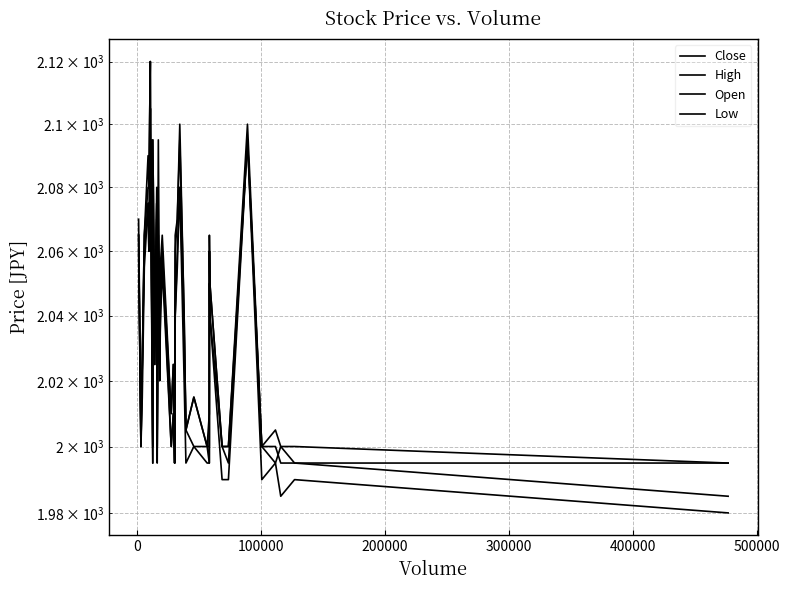

What is the difference between the maximum and minimum values in the Open series?

120